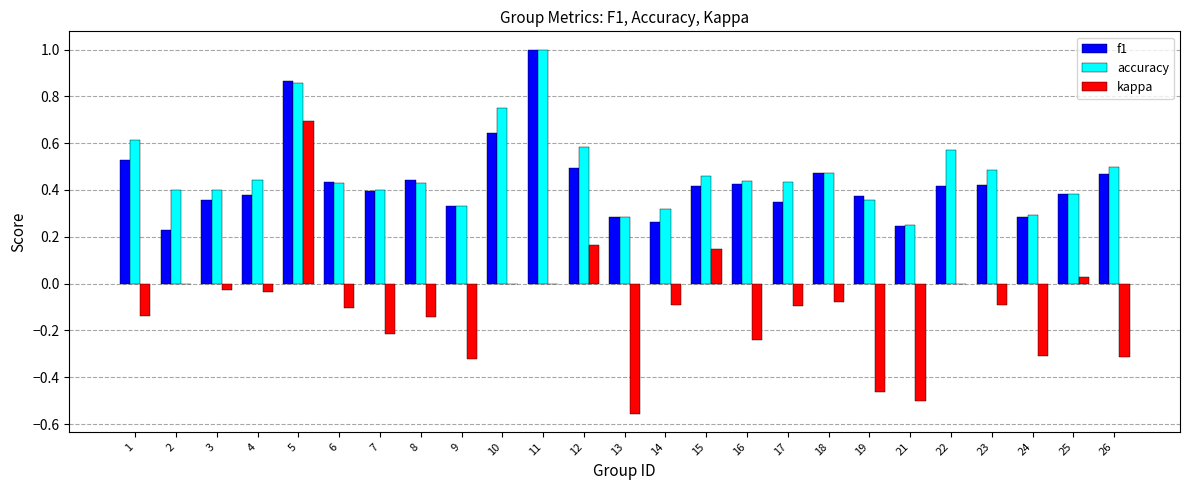

What are all the series names shown in the legend?

f1, accuracy, kappa